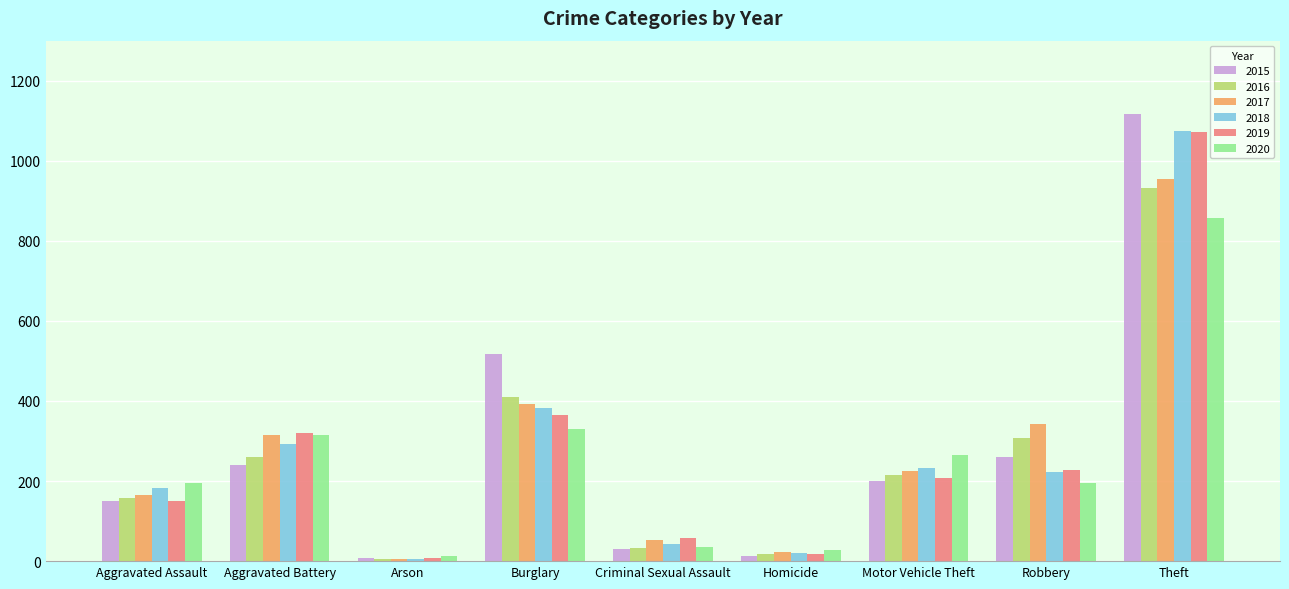

Where does the 2019 series first go above 208?

Aggravated Battery